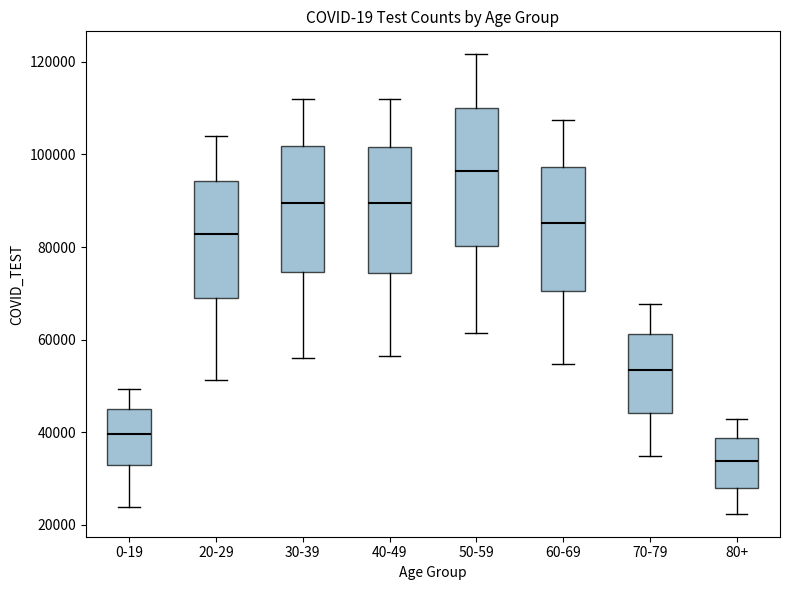

Where does the lower whisker of the box for 50-59 end on the y-axis? The values are not printed on the chart, so give them approximately, as read against the axis.

62000